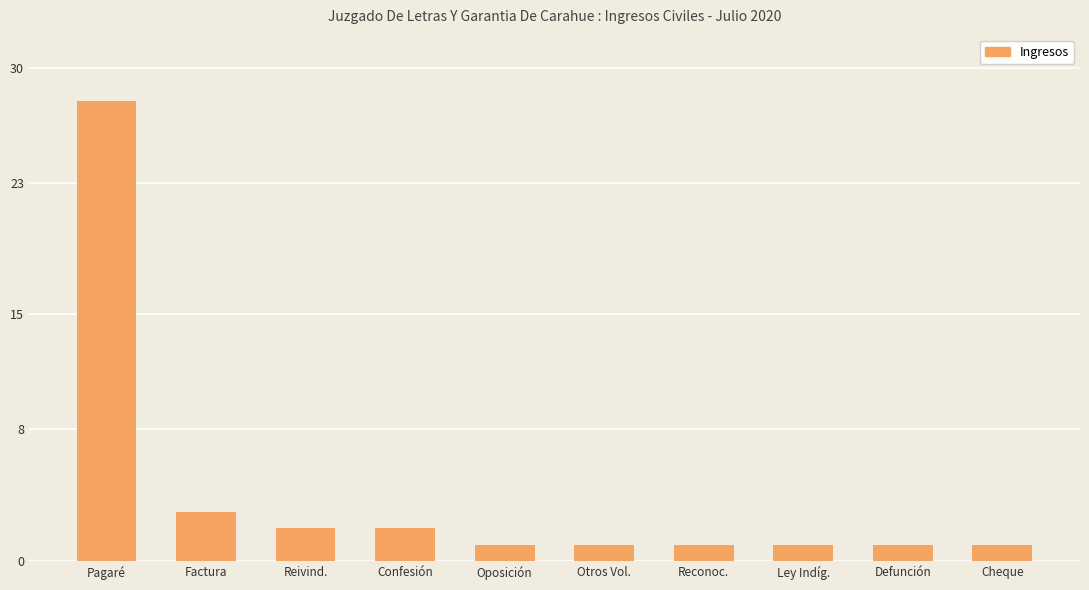

How many bars are there in total?

10